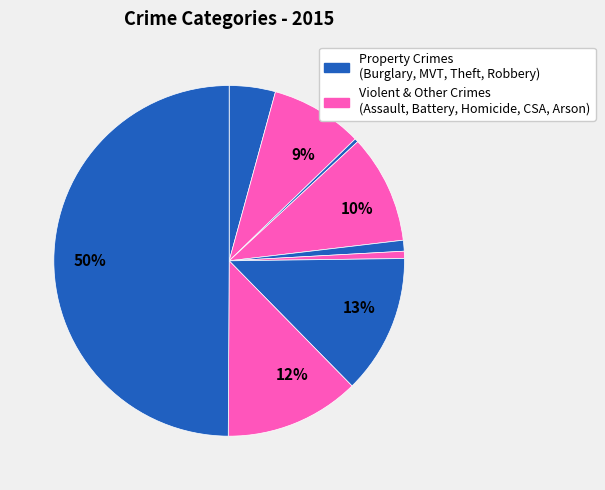

Count the number of slices in the pie.

9